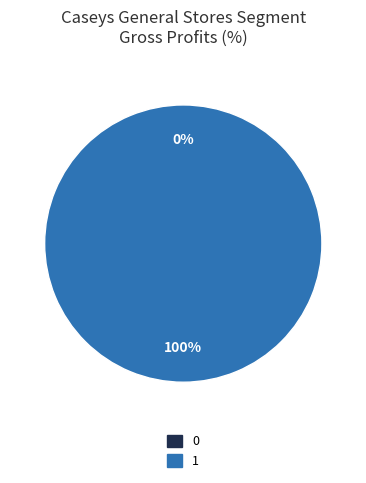

Is the sum of 0 and 1 greater than half?

Yes